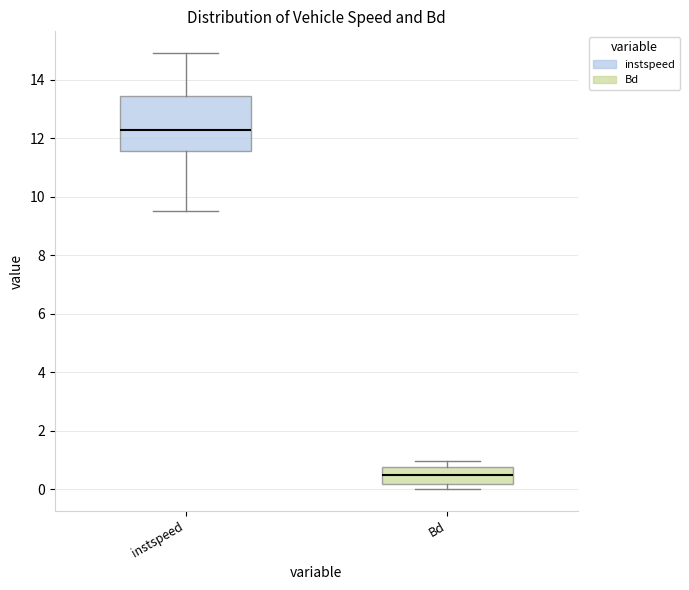

Which box's median line is the highest?

instspeed